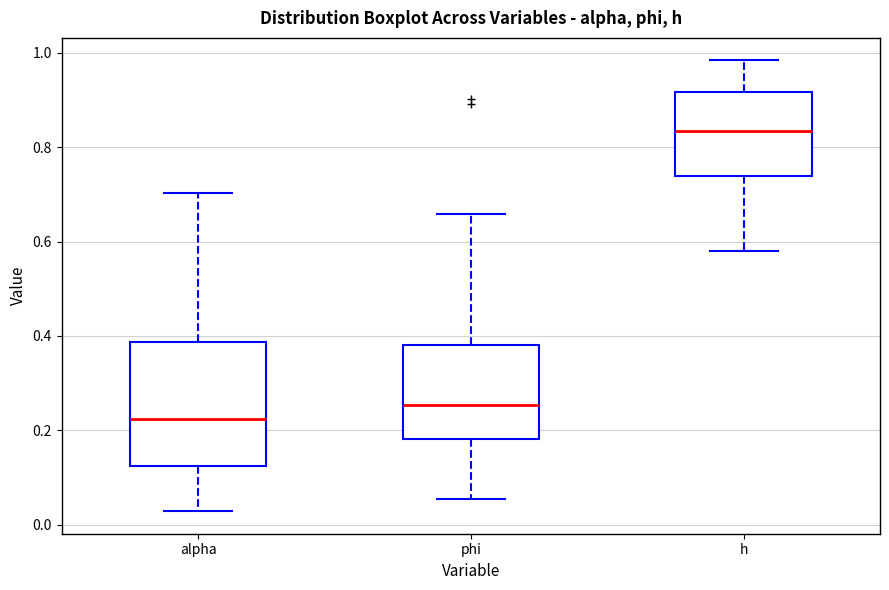

Comparing the boxes themselves (not the whiskers), which one is the tallest?

alpha